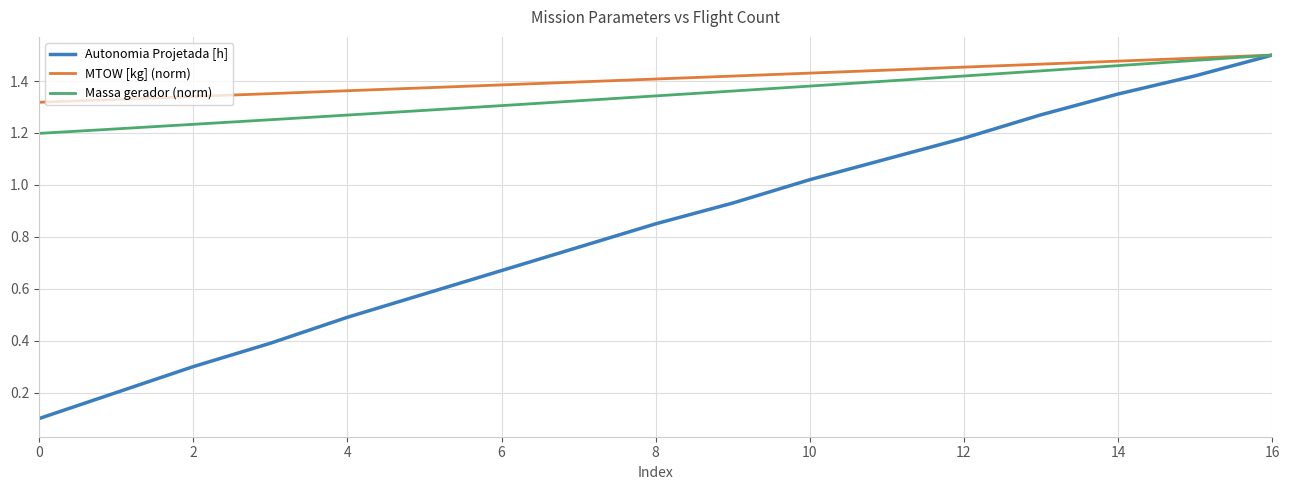

Which series has the largest range (max minus min)?

Autonomia Projetada [h]